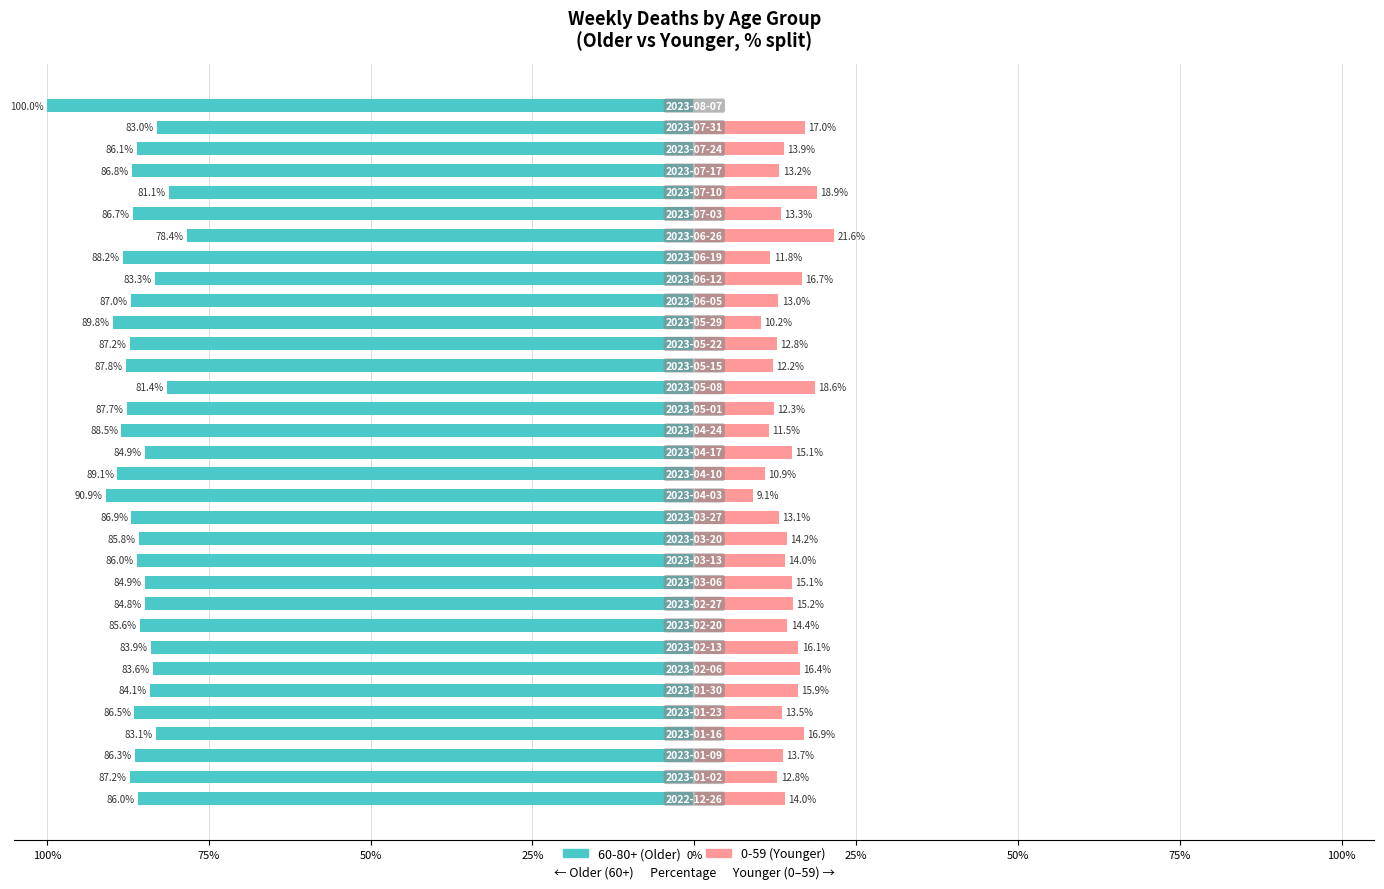

How many values in 0-59 (Younger) are above zero?

32